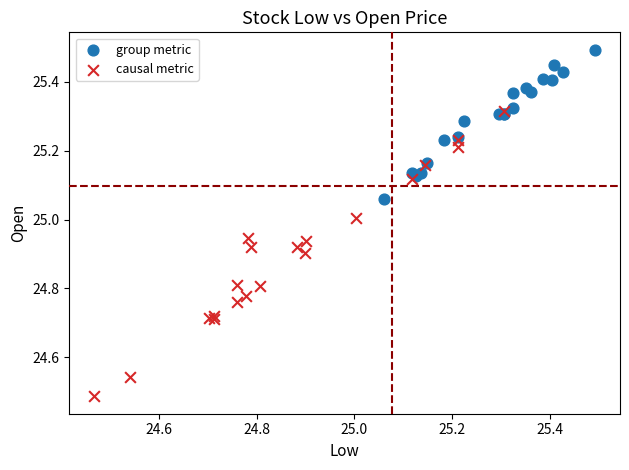

Which series reaches the minimum Y coordinate?

causal metric